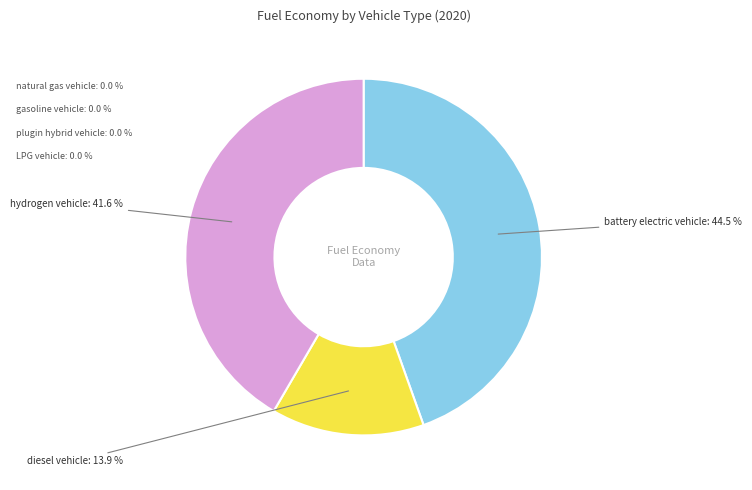

Is there any slice that represents more than half of the pie?

No